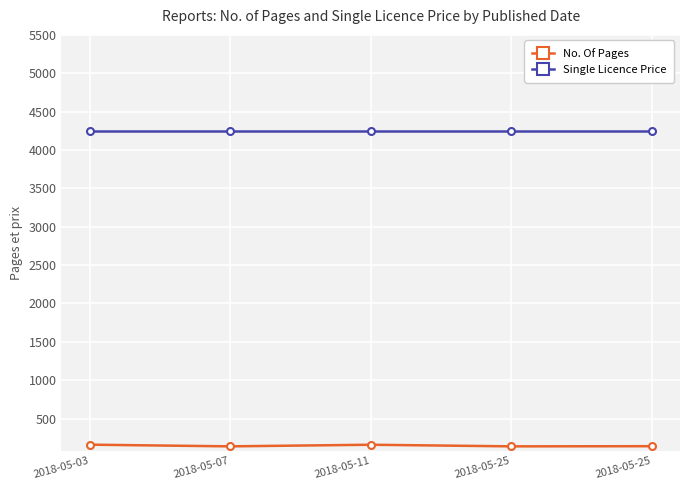

List the series in order of their peak value, lowest first.

No. Of Pages, Single Licence Price